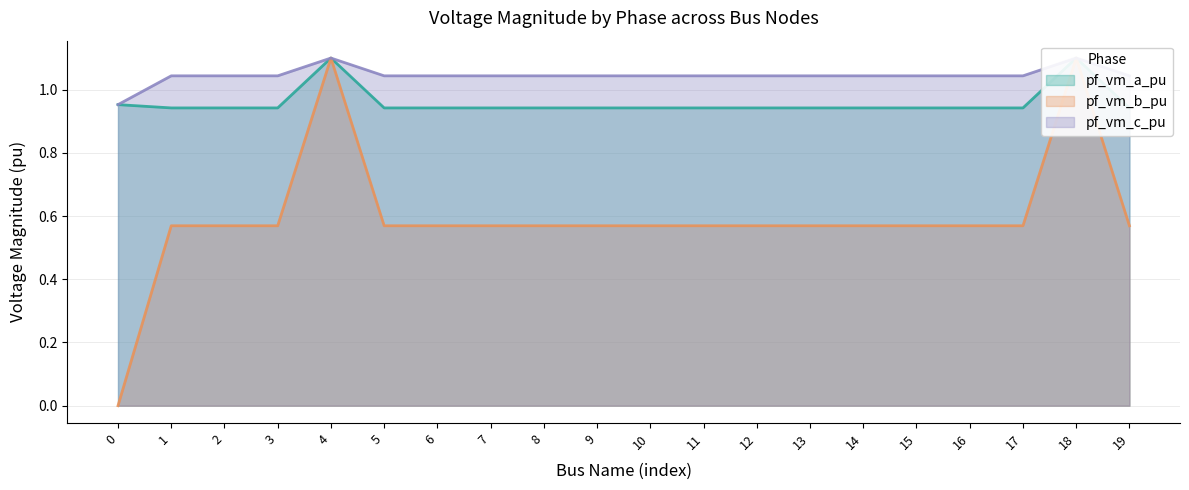

Where is pf_vm_c_pu nearest to the value 1?

1